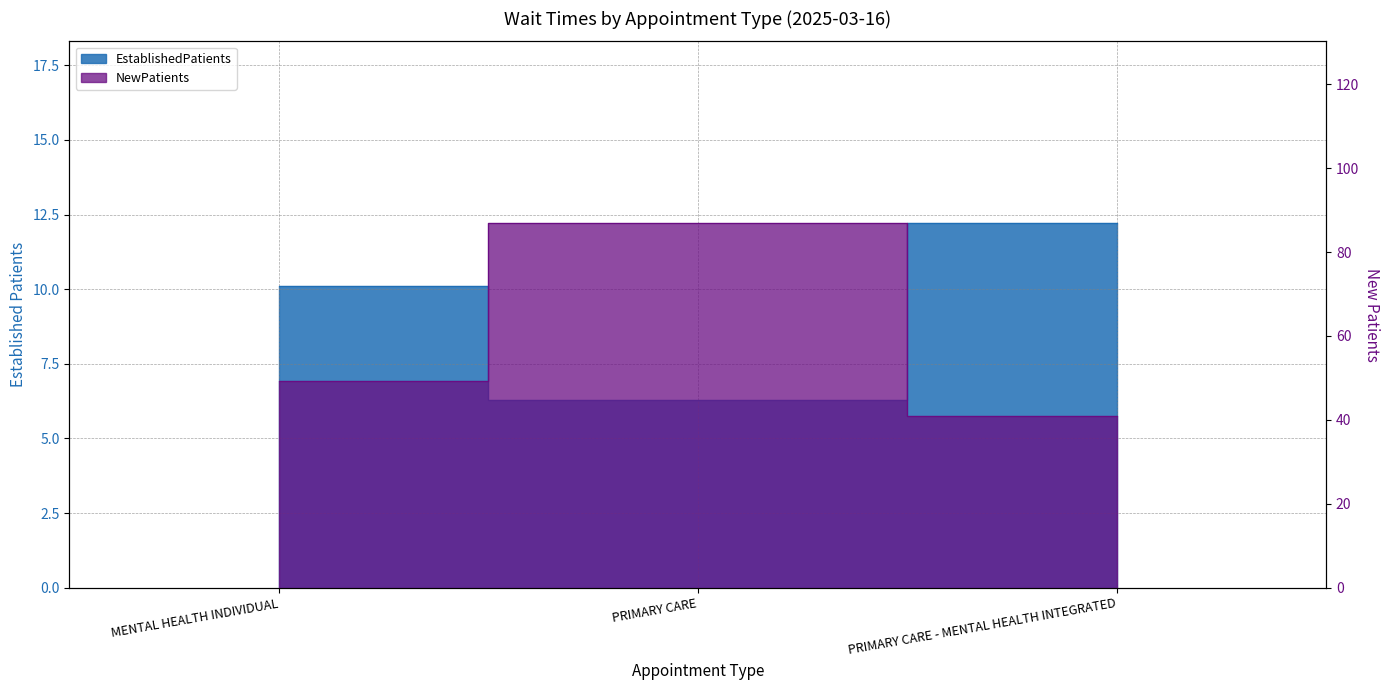

What position from the left is MENTAL HEALTH INDIVIDUAL?

1